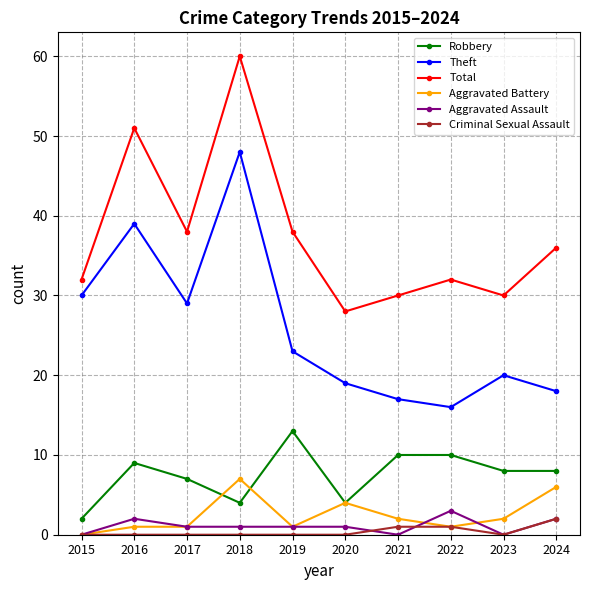

Count the number of data series in this chart.

6